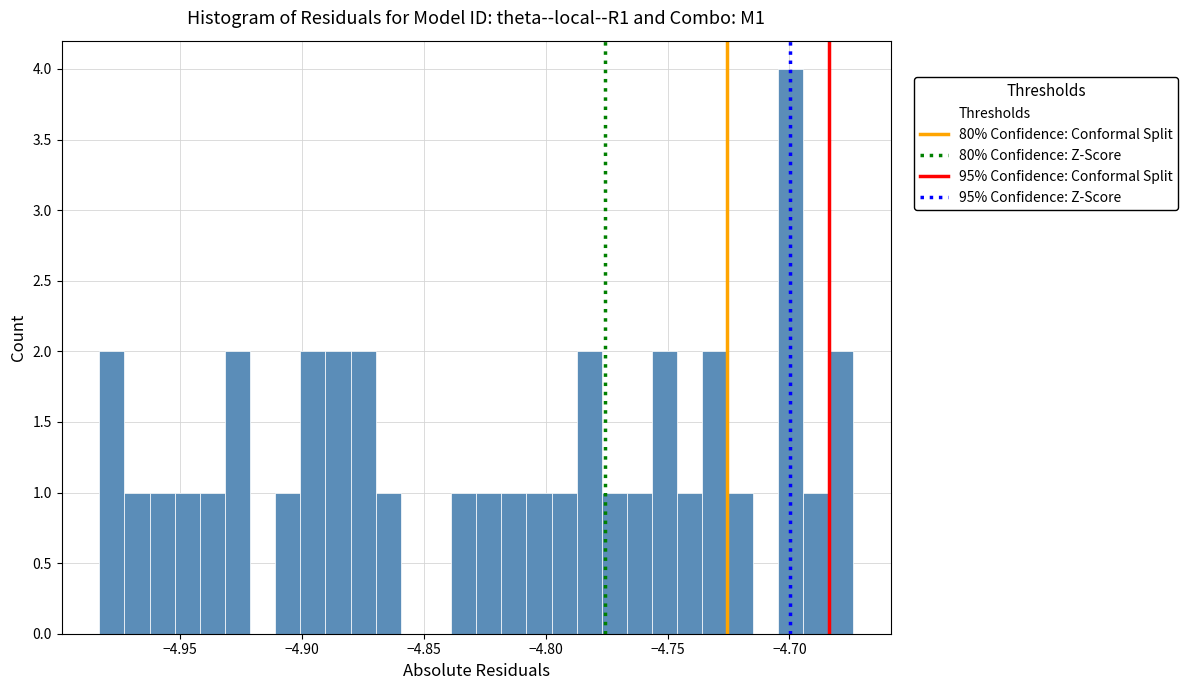

Around what value on the x-axis is the tallest bar? Give the approximate position of its centre, as read against the axis.

-4.700